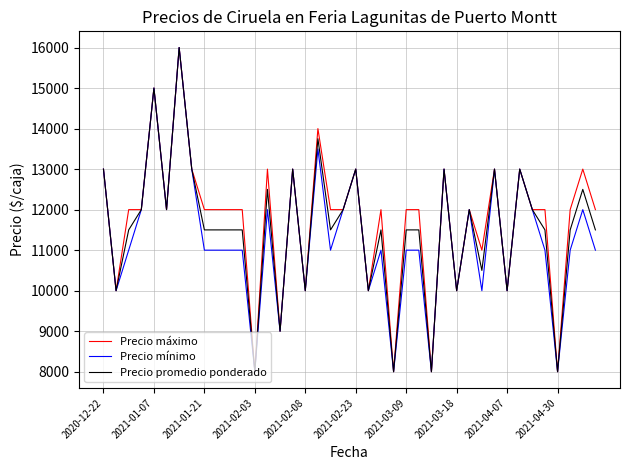

What is the highest value of the Precio promedio ponderado series?

16000